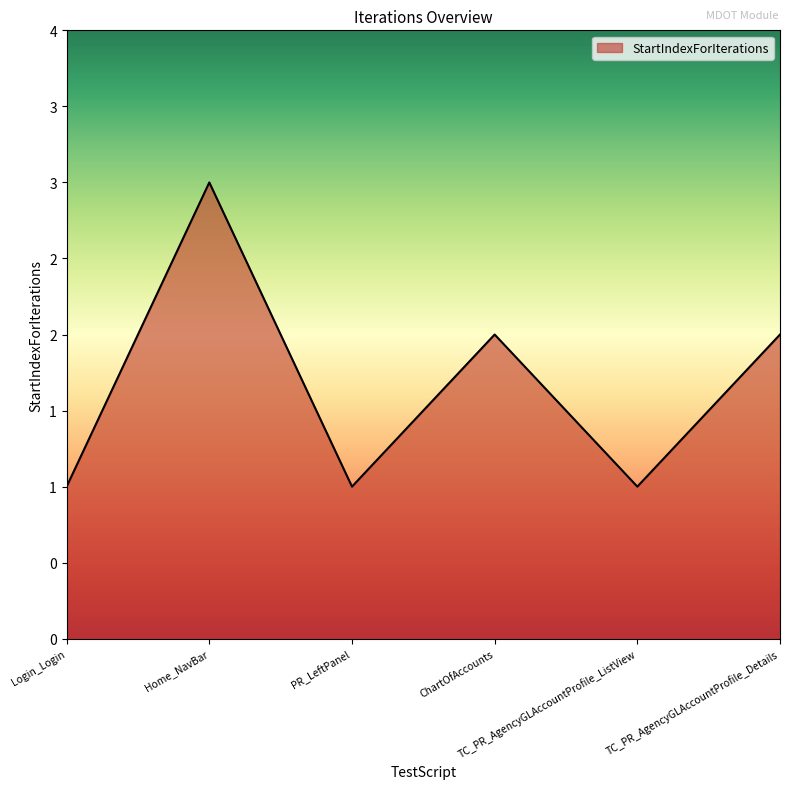

What value does the data have at Login_Login?

1